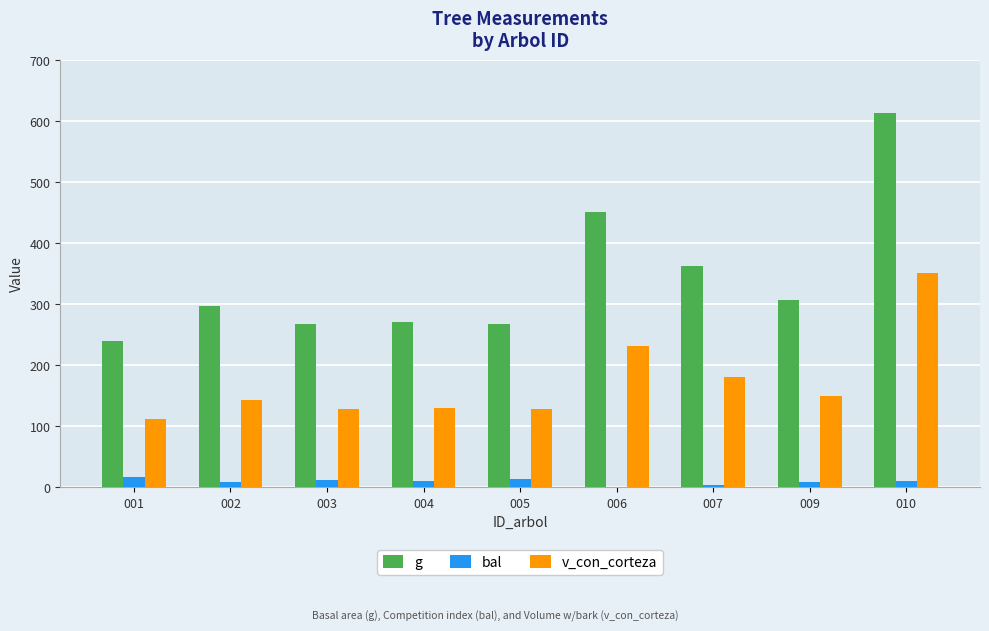

What are all the series names shown in the legend?

g, bal, v_con_corteza